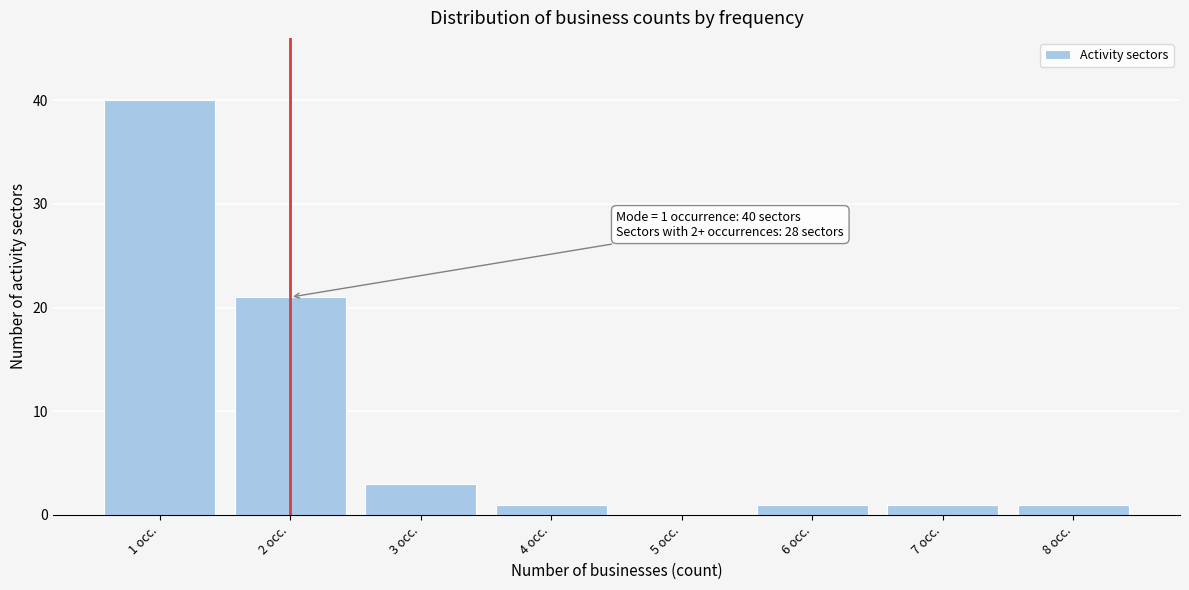

Which range on the x-axis has the tallest bar?

0.5 to 1.5